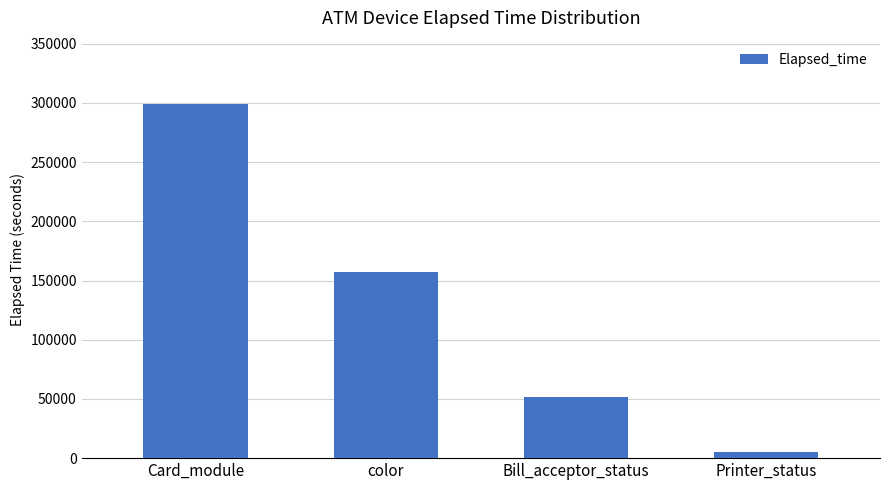

Rank the categories by value from lowest to highest.

Printer_status, Bill_acceptor_status, color, Card_module